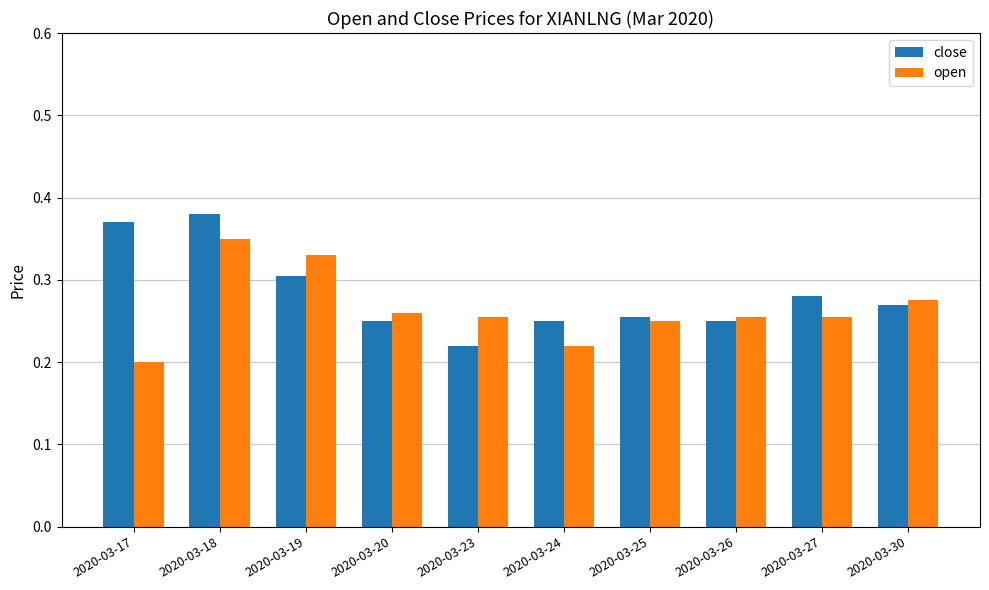

What is the sum of all close values?

2.8